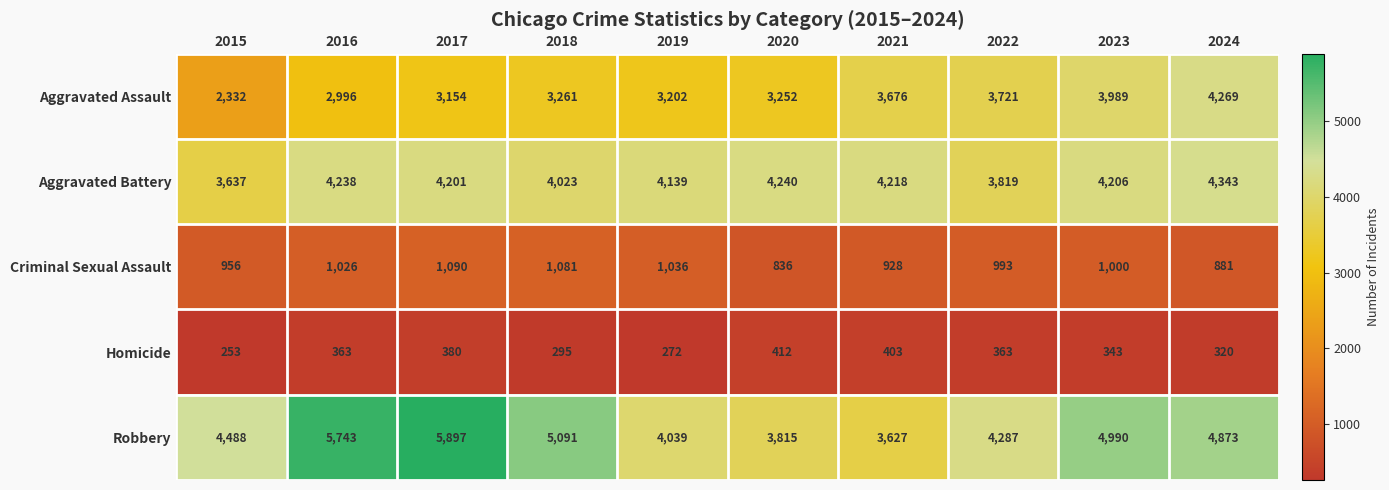

What is the maximum value shown in the chart?

5897